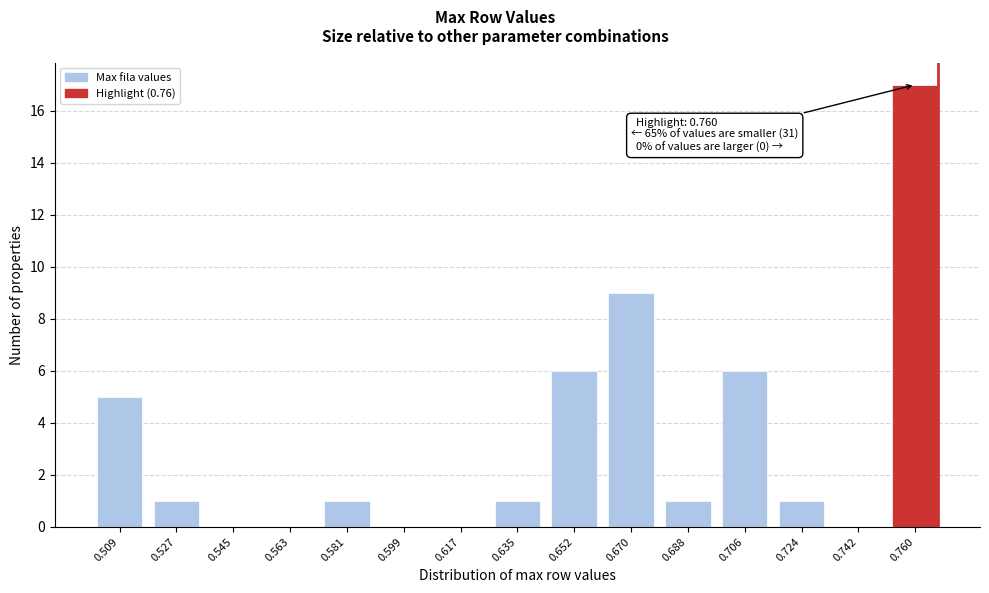

Reading left to right, what are all the values shown in this chart?

0.509=5	0.527=1	0.545=0	0.563=0	0.581=1	0.599=0	0.617=0	0.635=1	0.652=6	0.670=9	0.688=1	0.706=6	0.724=1	0.742=0	0.760=17